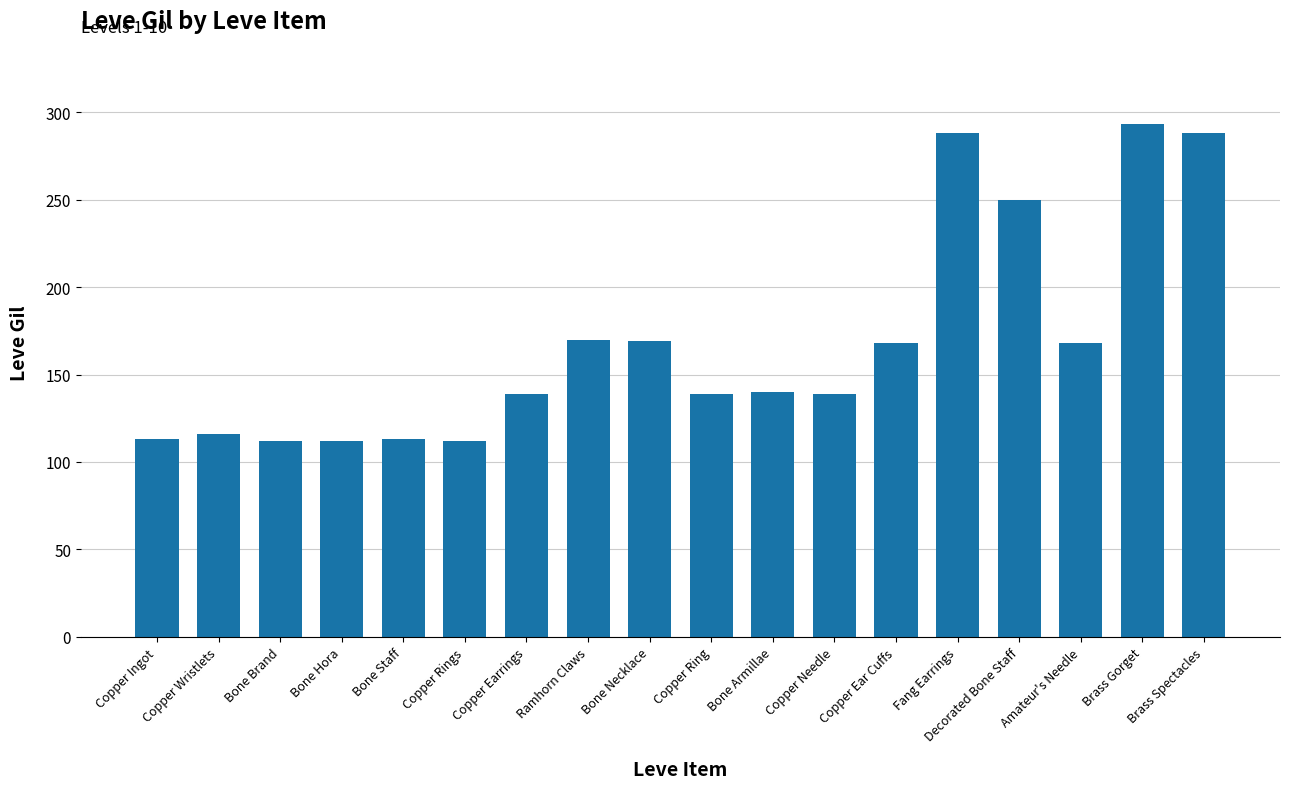

What is the average value?

168